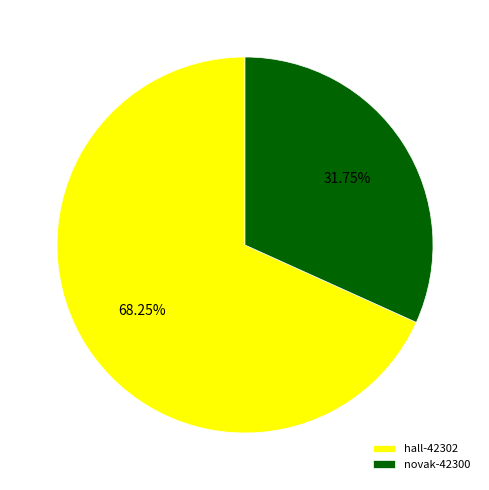

What is the largest slice in the pie chart?

hall-42302